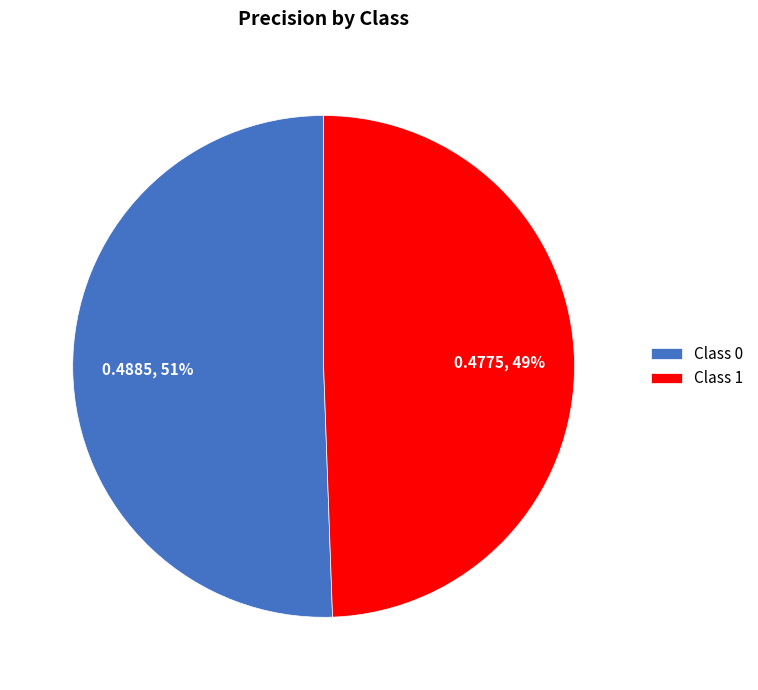

Which slice is the smallest?

Class 1